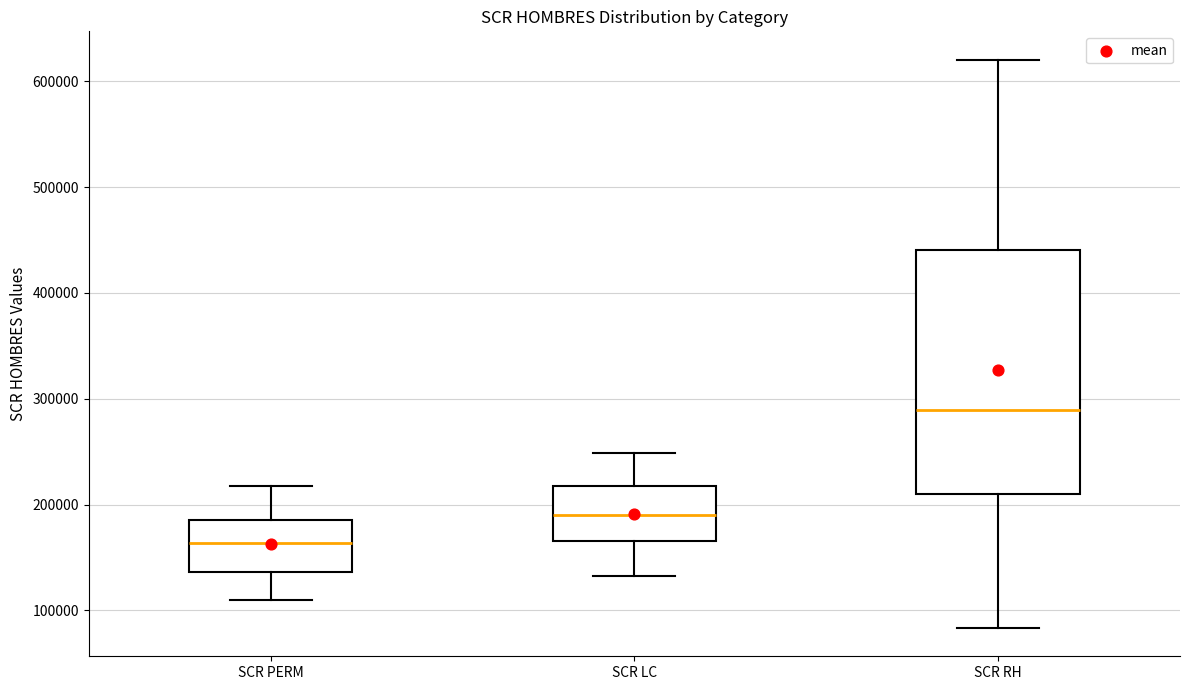

Which box's median line is the highest?

SCR RH